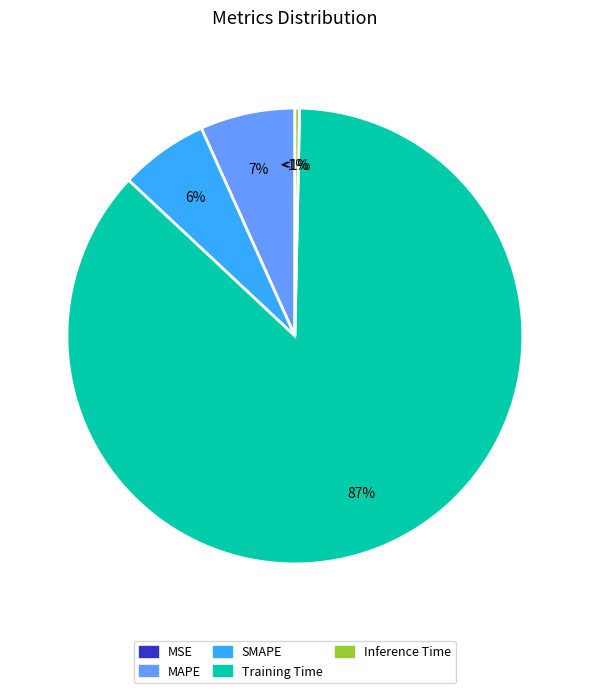

What portion of the pie excludes MSE?

100.0%